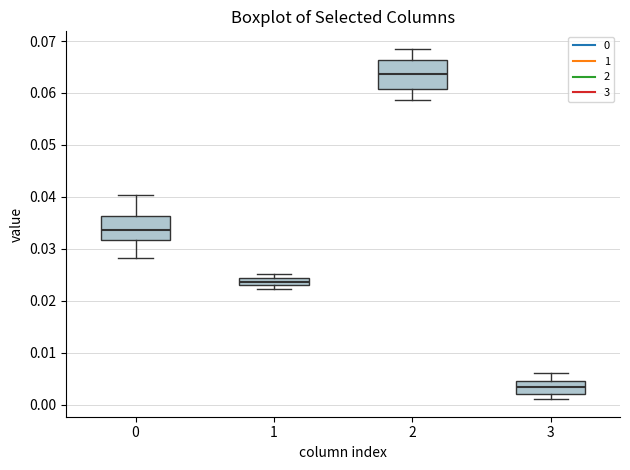

Which box is the tallest, from its lower edge to its upper edge?

2